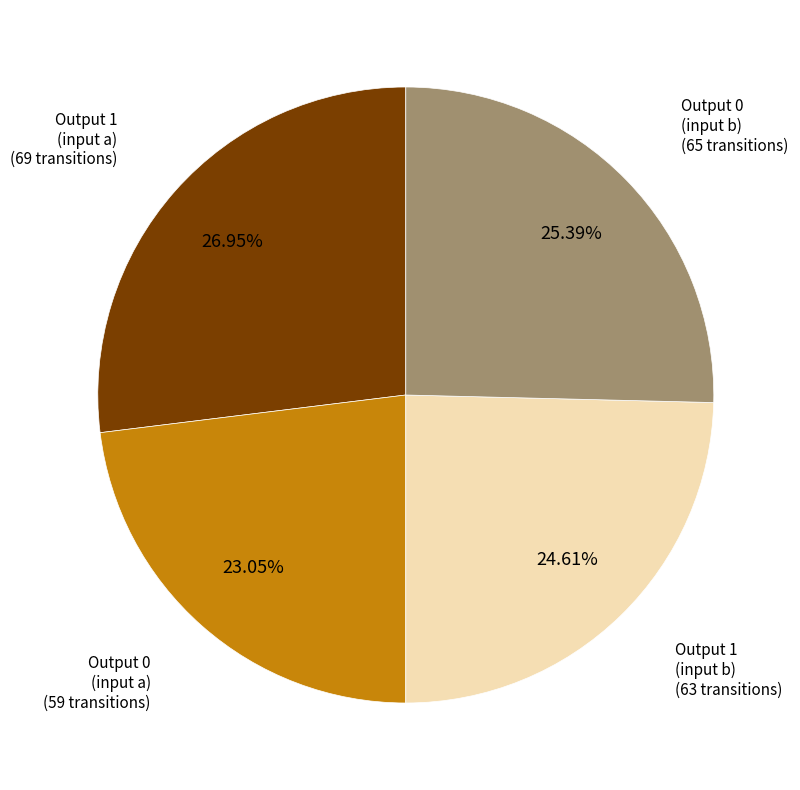

What is the smallest slice in the pie chart?

Output 0 (input a)